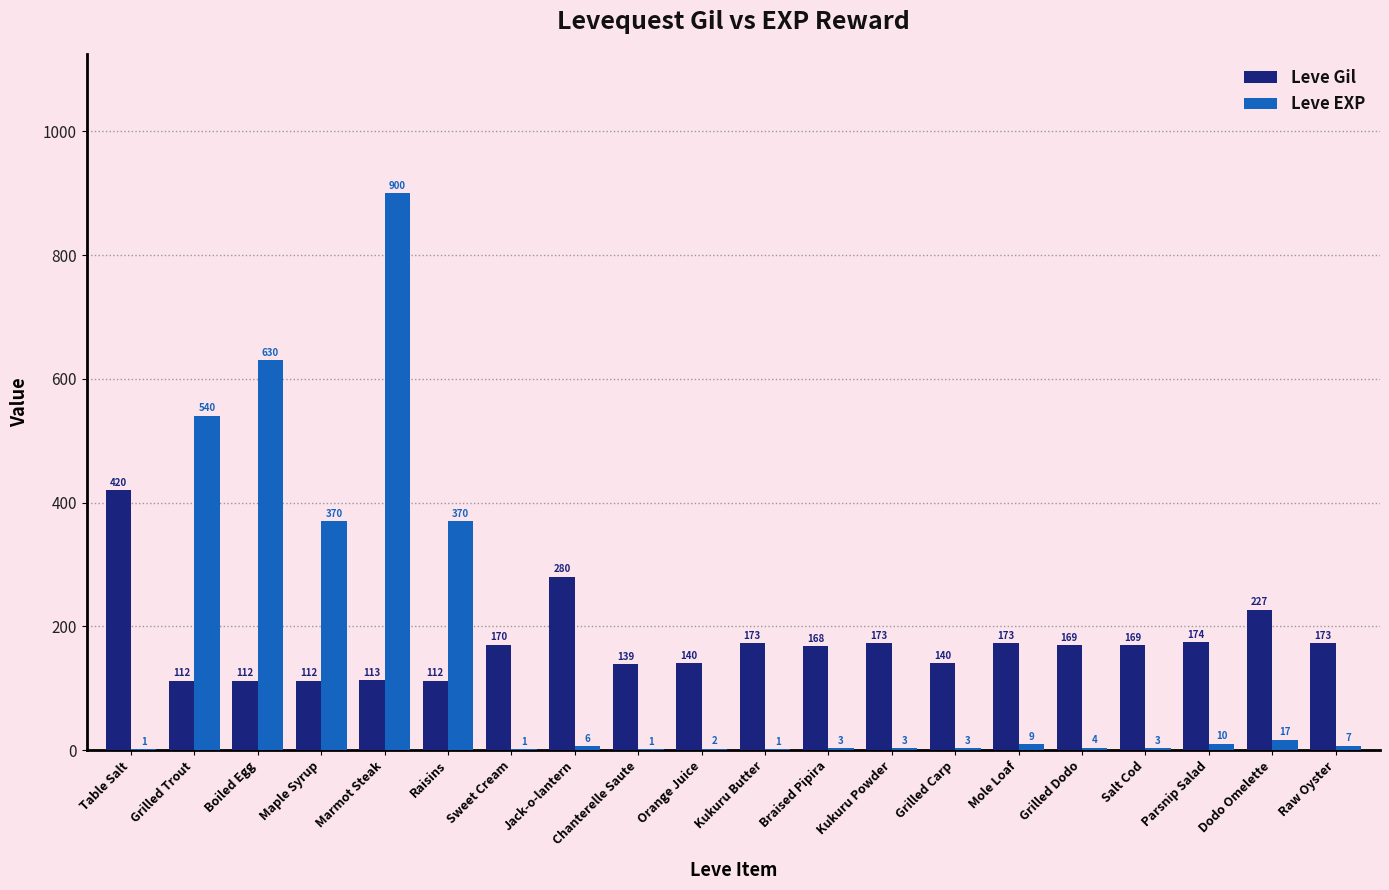

The value of Leve EXP at Marmot Steak is 900. True or false?

True